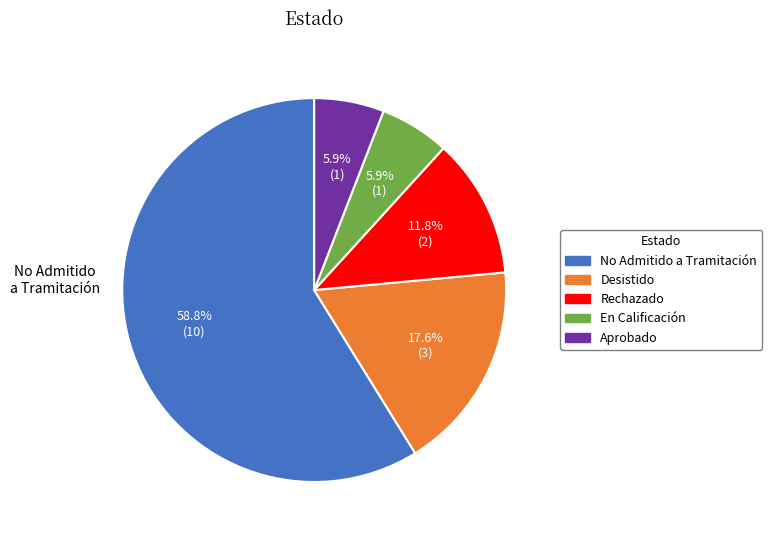

Does any single category account for the majority?

Yes